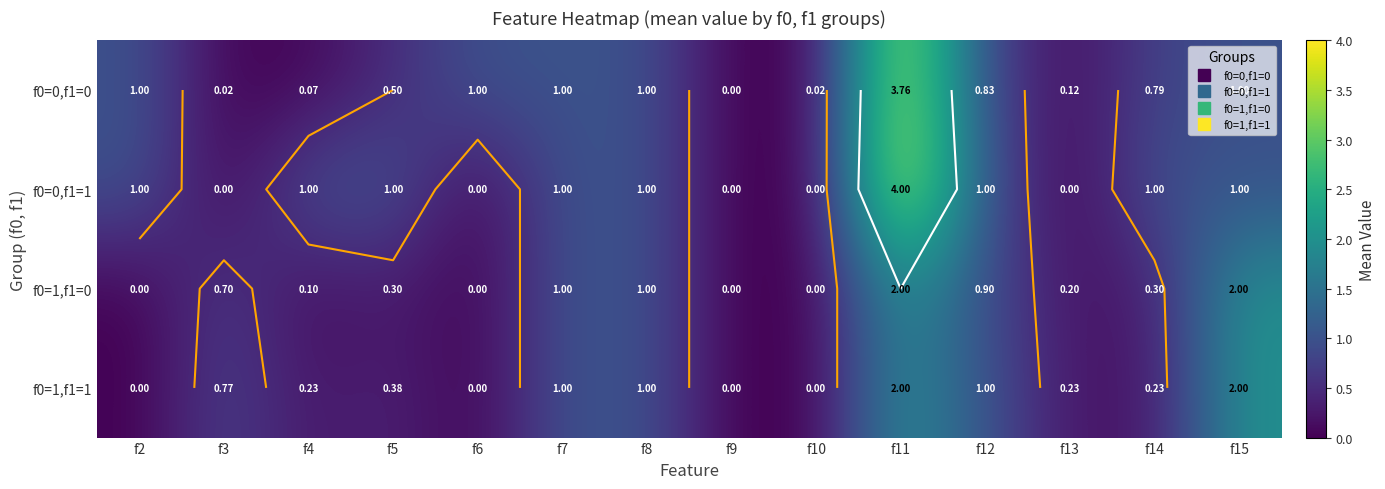

What is the sum of the f0=0,f1=0 values at f2 and f3?

1.0